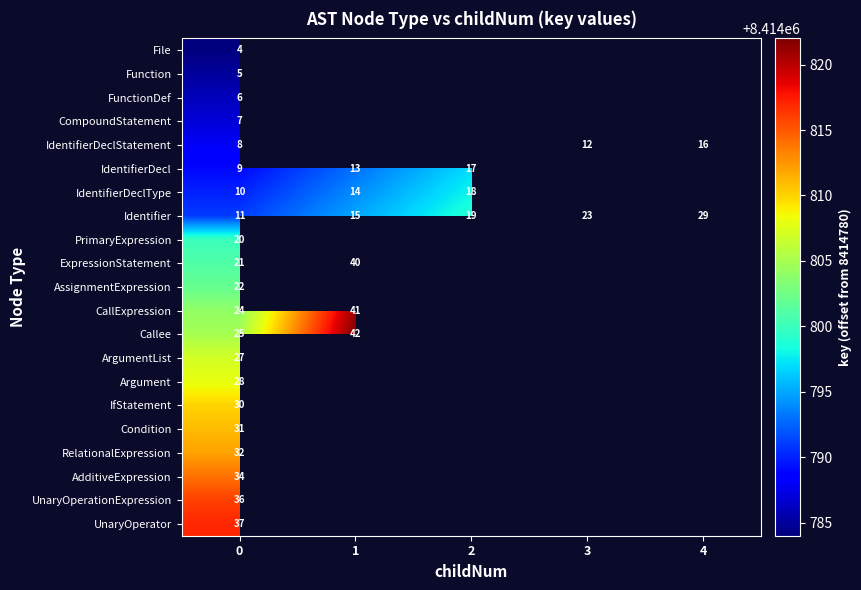

What is the smallest value displayed?

8414784.0